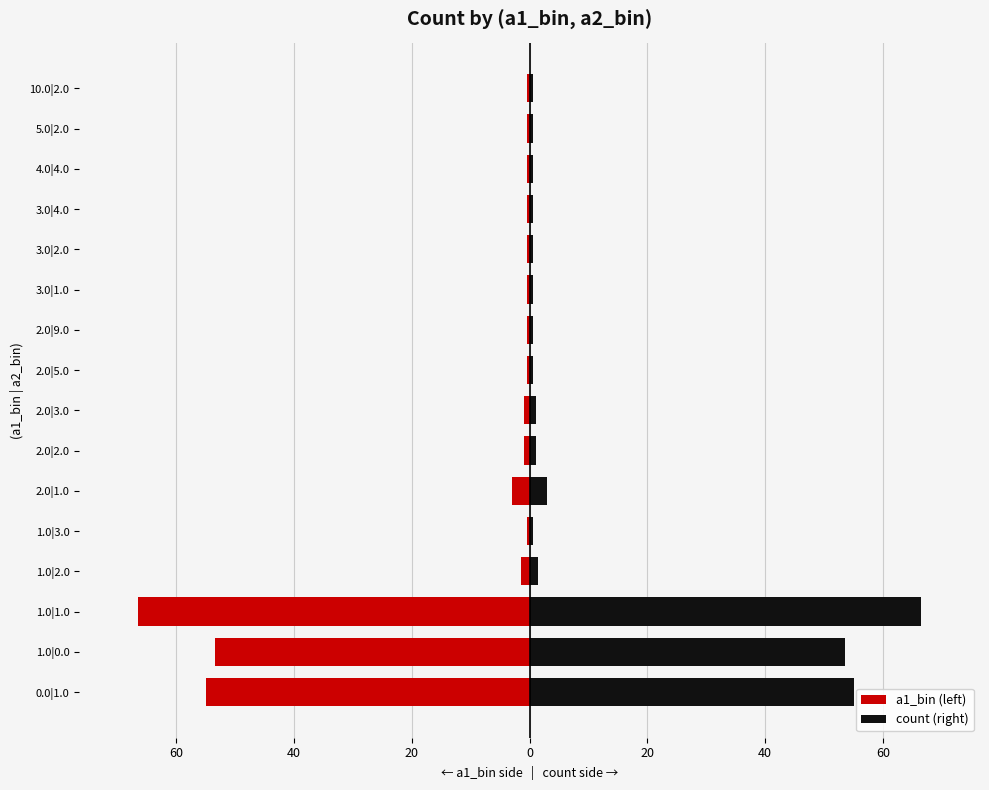

True or false: count (right) has a value of 1.5 at 1.0|2.0.

True